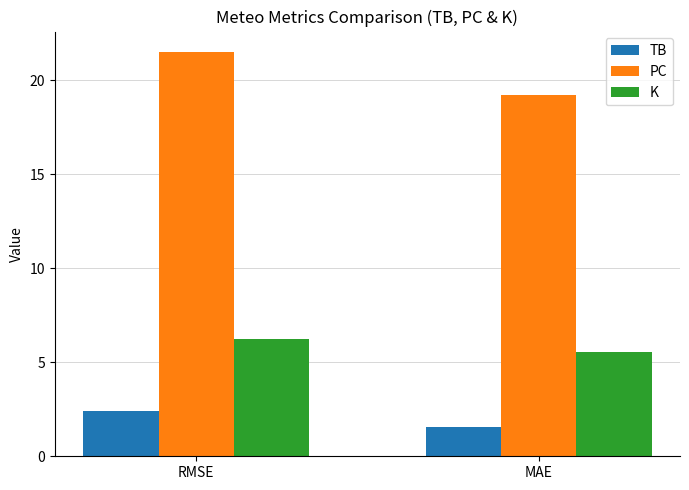

What is the difference between the K values at RMSE and MAE?

0.7